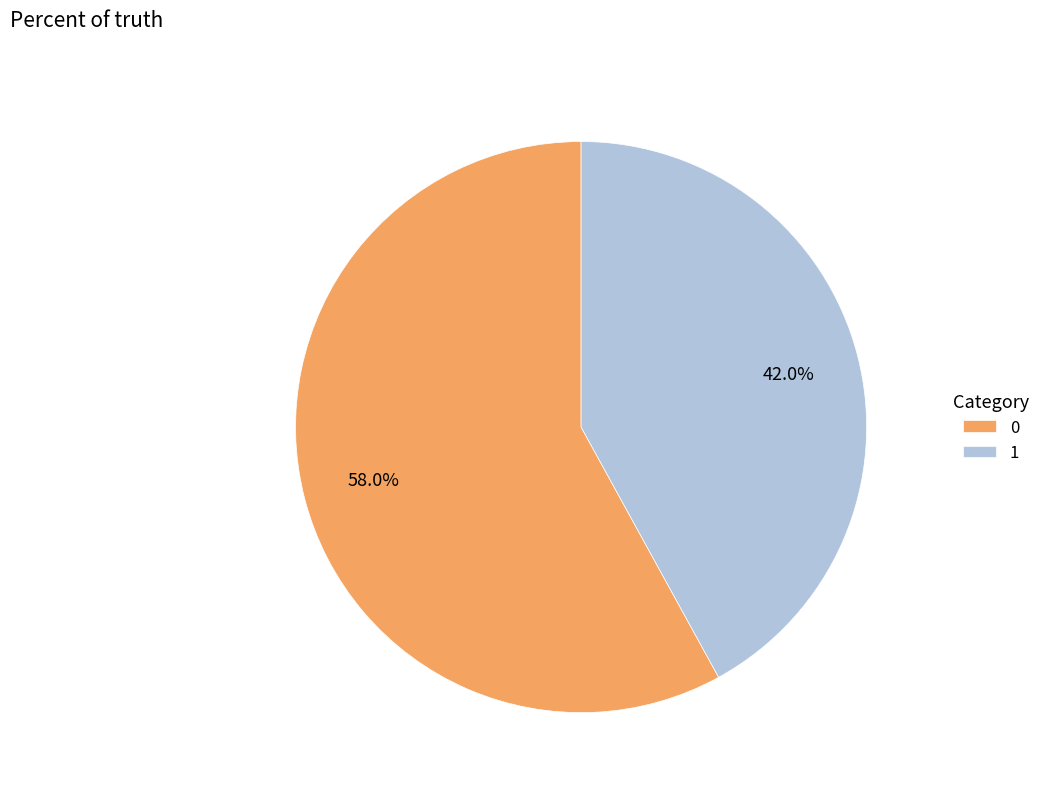

True or false: 1 accounts for 28% of the total.

False